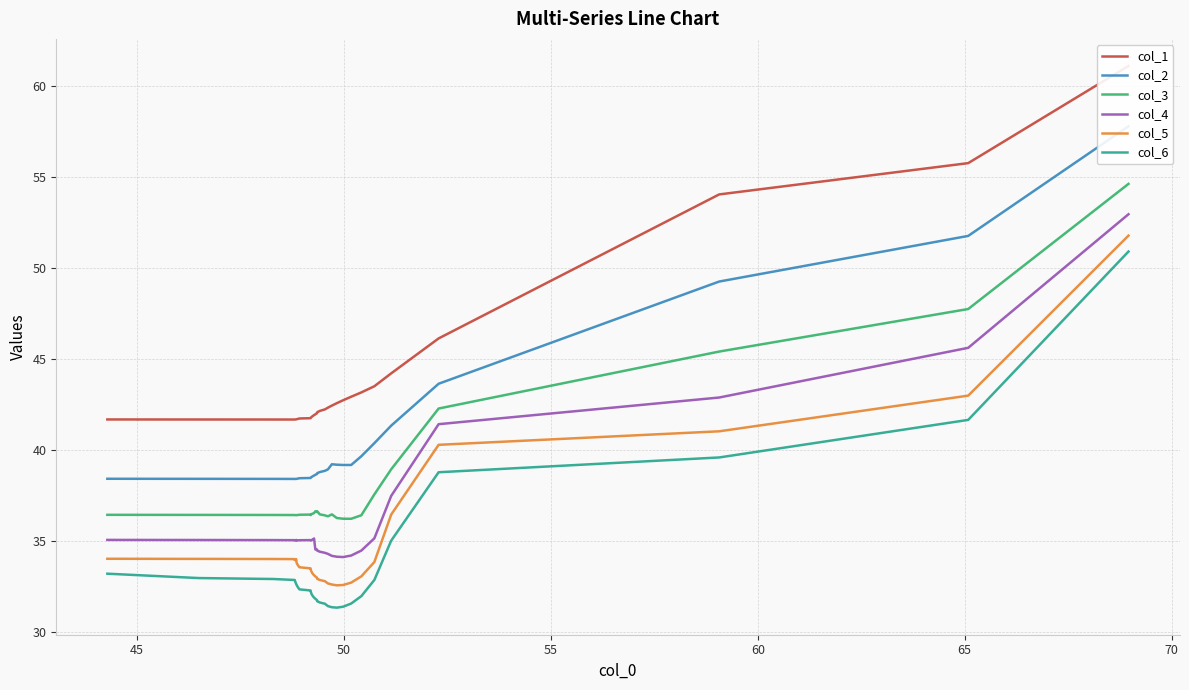

What are all the series names shown in the legend?

col_1, col_2, col_3, col_4, col_5, col_6